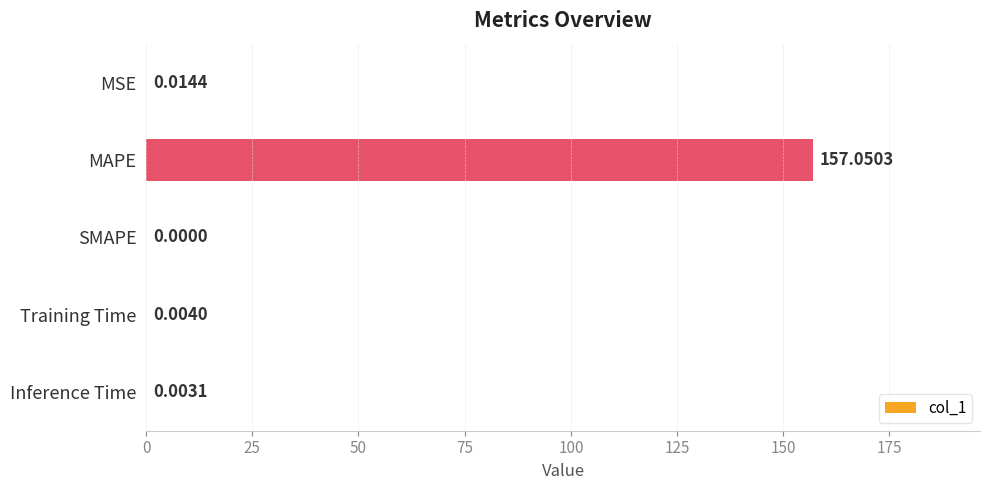

Which category has the highest value across all series?

MAPE